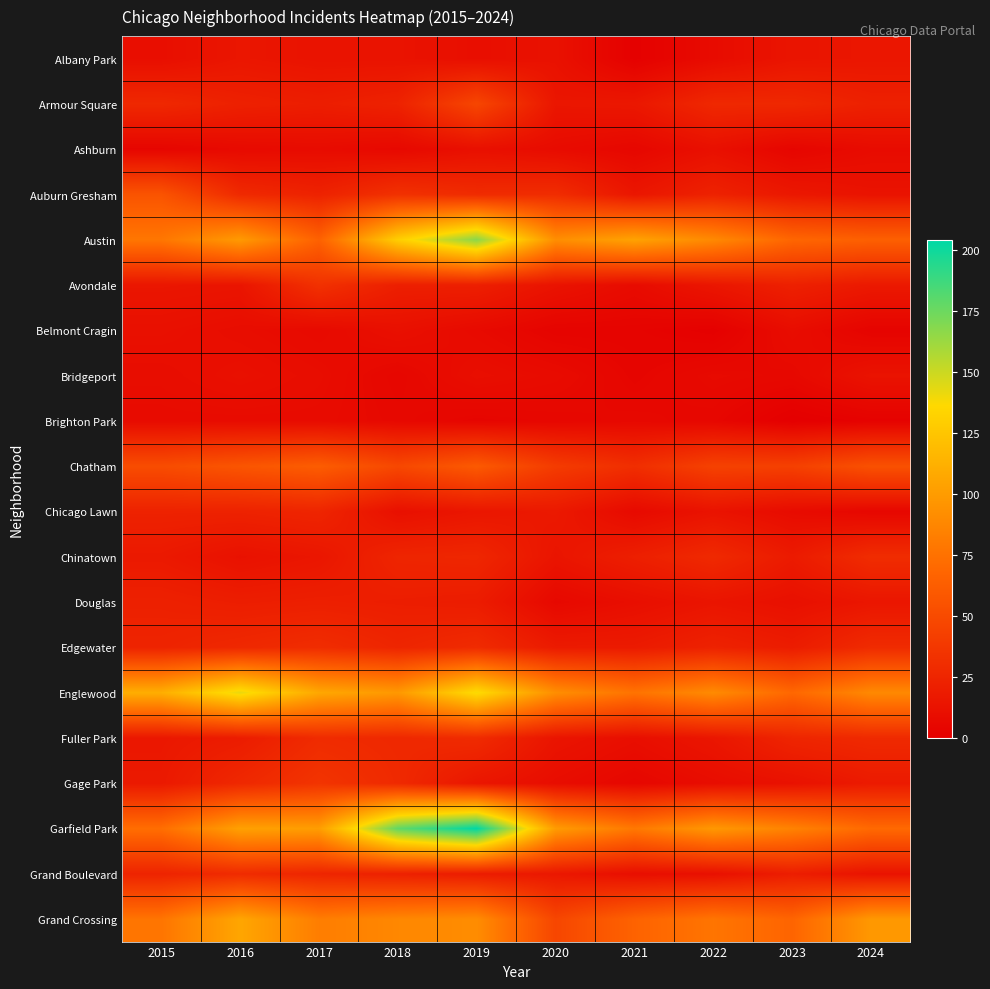

Reading left to right, list all the values displayed in this chart.

Albany Park: 2015=10	2016=15	2017=13	2018=13	2019=10	2020=12	2021=1	2022=8	2023=14	2024=15
Armour Square: 2015=27	2016=22	2017=20	2018=23	2019=47	2020=15	2021=16	2022=27	2023=27	2024=22
Ashburn: 2015=4	2016=7	2017=8	2018=6	2019=11	2020=8	2021=5	2022=11	2023=4	2024=8
Auburn Gresham: 2015=56	2016=28	2017=23	2018=33	2019=29	2020=30	2021=15	2022=23	2023=16	2024=13
Austin: 2015=78	2016=99	2017=65	2018=130	2019=167	2020=92	2021=104	2022=89	2023=68	2024=64
Avondale: 2015=15	2016=14	2017=33	2018=21	2019=21	2020=13	2021=8	2022=15	2023=22	2024=17
Belmont Cragin: 2015=11	2016=9	2017=7	2018=11	2019=7	2020=3	2021=3	2022=1	2023=9	2024=3
Bridgeport: 2015=9	2016=11	2017=9	2018=5	2019=10	2020=8	2021=4	2022=7	2023=6	2024=13
Brighton Park: 2015=8	2016=8	2017=8	2018=6	2019=4	2020=5	2021=6	2022=5	2023=0	2024=2
Chatham: 2015=51	2016=57	2017=62	2018=48	2019=60	2020=40	2021=31	2022=44	2023=43	2024=54
Chicago Lawn: 2015=23	2016=23	2017=25	2018=11	2019=15	2020=17	2021=7	2022=13	2023=8	2024=5
Chinatown: 2015=17	2016=12	2017=15	2018=25	2019=26	2020=14	2021=21	2022=28	2023=18	2024=30
Douglas: 2015=22	2016=20	2017=21	2018=20	2019=19	2020=6	2021=10	2022=14	2023=11	2024=15
Edgewater: 2015=24	2016=27	2017=30	2018=25	2019=29	2020=18	2021=18	2022=23	2023=19	2024=29
Englewood: 2015=111	2016=142	2017=107	2018=98	2019=138	2020=92	2021=76	2022=90	2023=69	2024=89
Fuller Park: 2015=16	2016=19	2017=29	2018=27	2019=29	2020=14	2021=10	2022=15	2023=25	2024=28
Gage Park: 2015=17	2016=27	2017=35	2018=28	2019=15	2020=9	2021=5	2022=9	2023=12	2024=18
Garfield Park: 2015=73	2016=103	2017=101	2018=178	2019=204	2020=100	2021=79	2022=98	2023=85	2024=70
Grand Boulevard: 2015=24	2016=29	2017=25	2018=22	2019=19	2020=16	2021=10	2022=11	2023=20	2024=13
Grand Crossing: 2015=77	2016=106	2017=82	2018=88	2019=91	2020=47	2021=66	2022=77	2023=67	2024=98